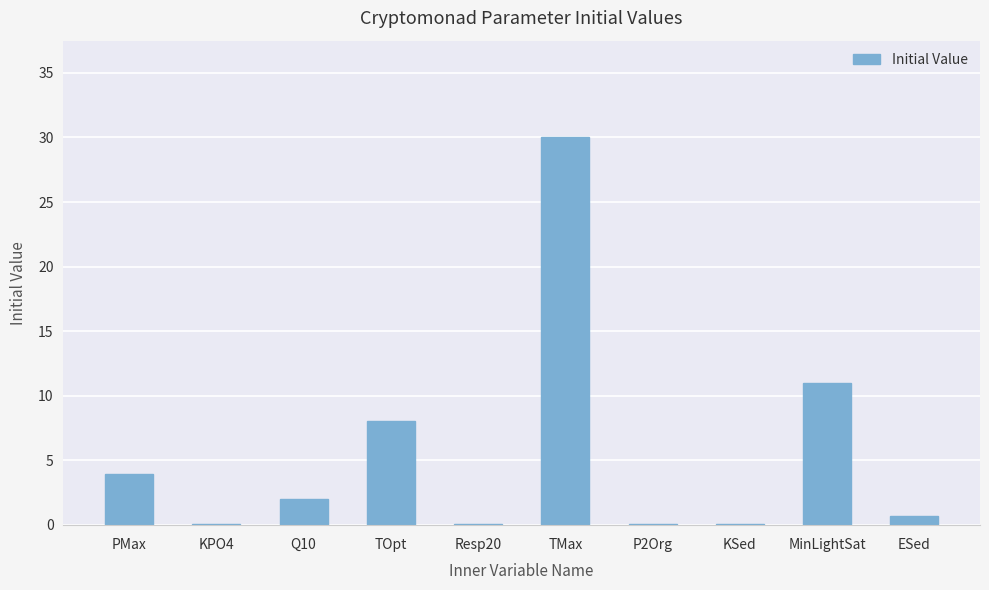

The value at KSed is 0.0. True or false?

True